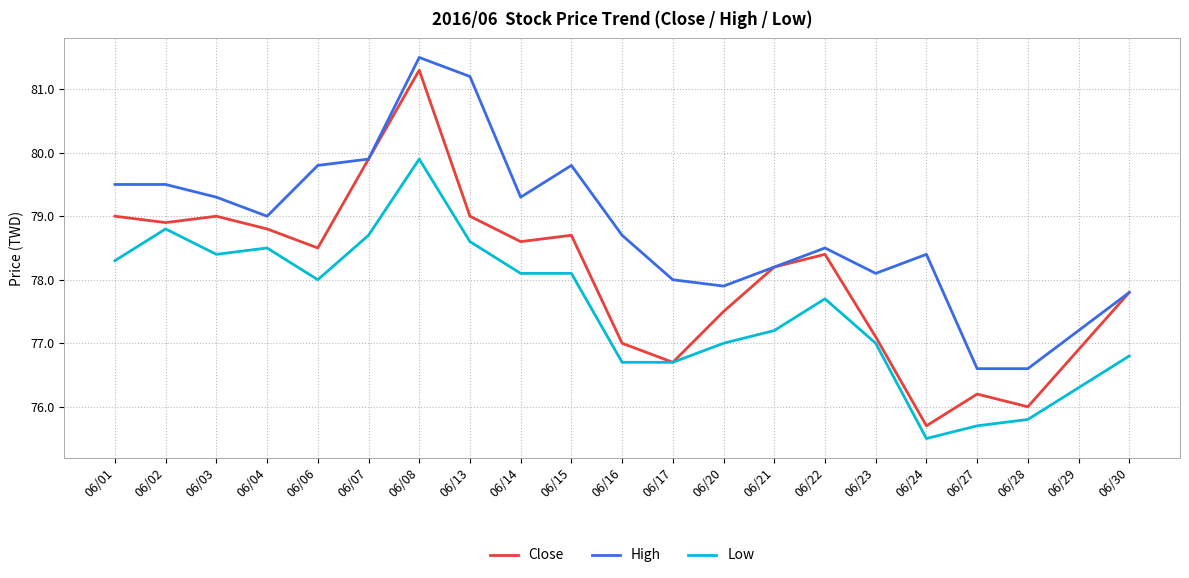

What is the greatest value displayed?

81.5